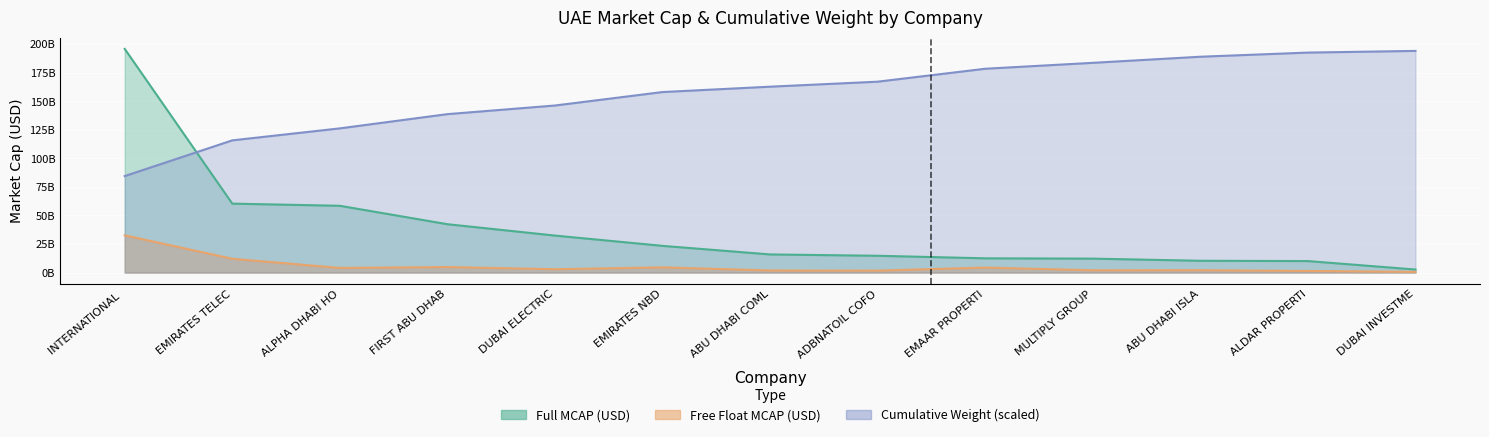

What is the label of the 11th point from the left?

ABU DHABI ISLA